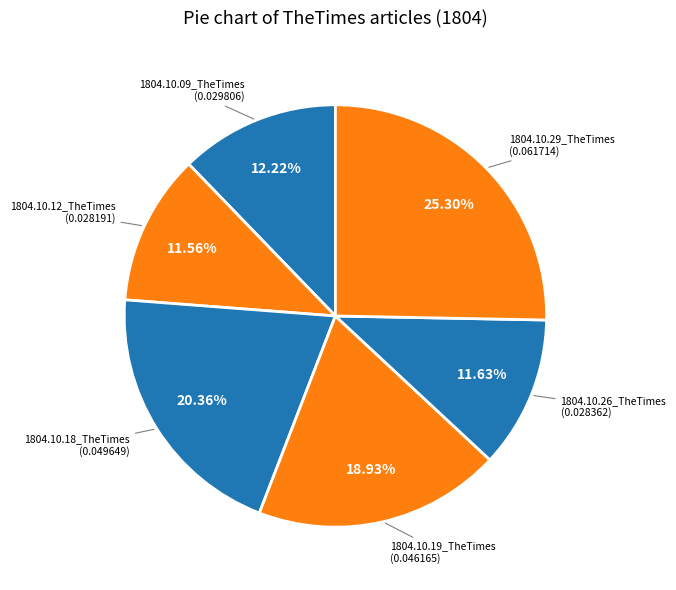

Count the number of slices in the pie.

6